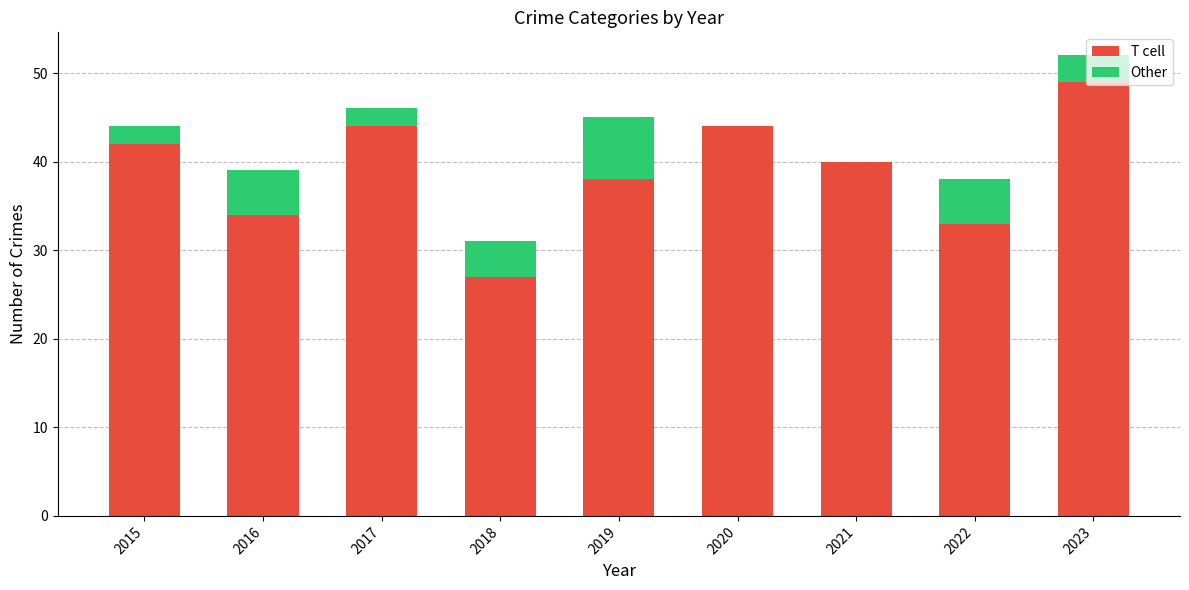

What is the total value across all series at 2016?

39